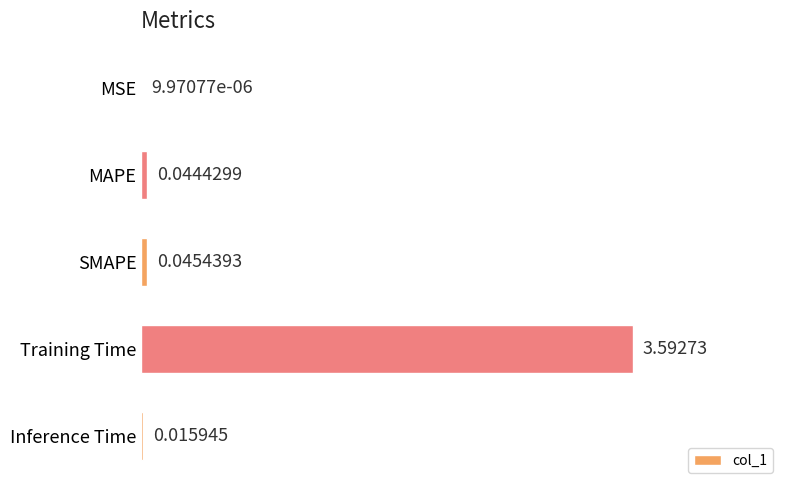

Between Inference Time and SMAPE, which is larger?

SMAPE